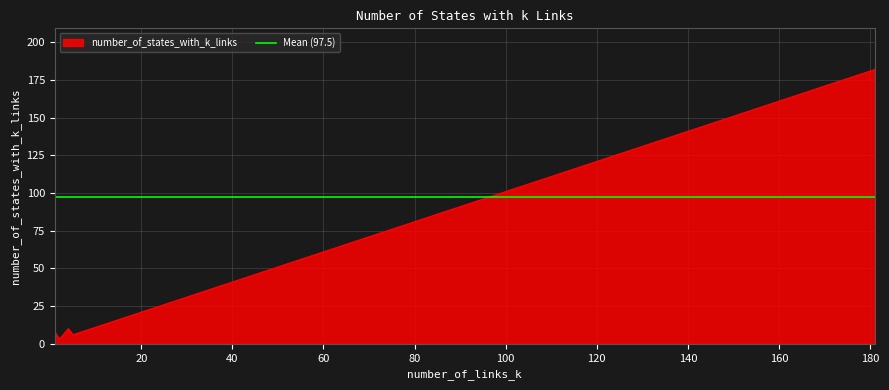

Where is the data nearest to the value 92?

90